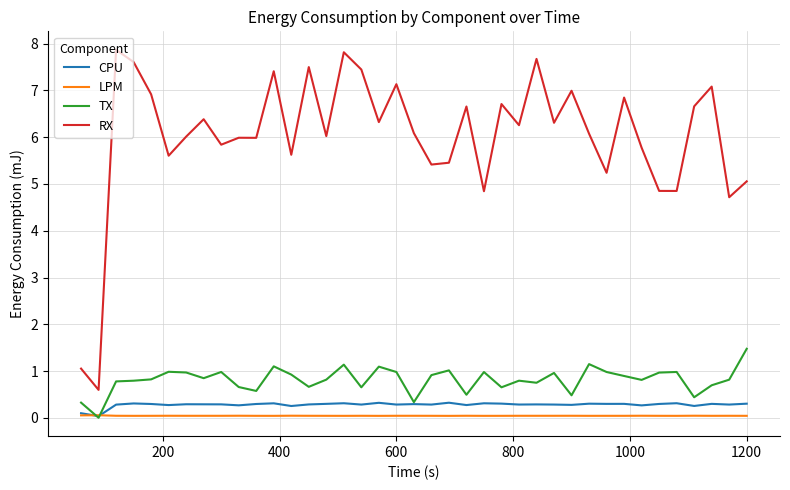

What is the maximum value shown in the chart?

7.9